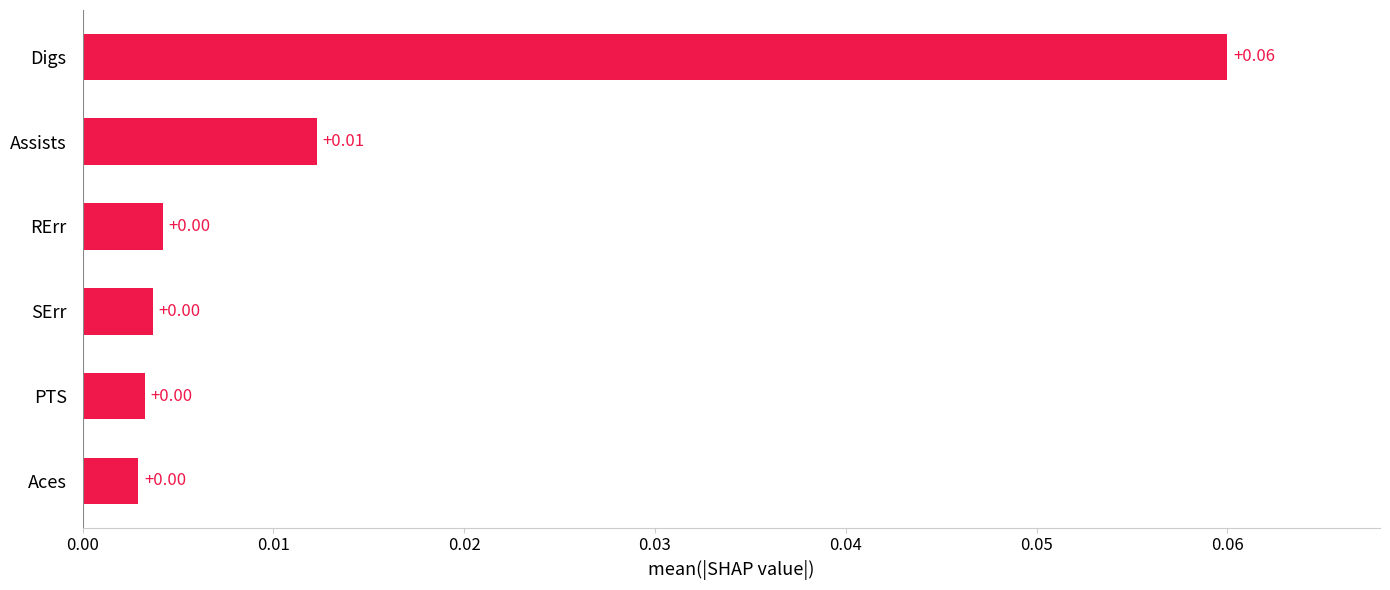

At which category does the chart reach its peak across all series?

Digs